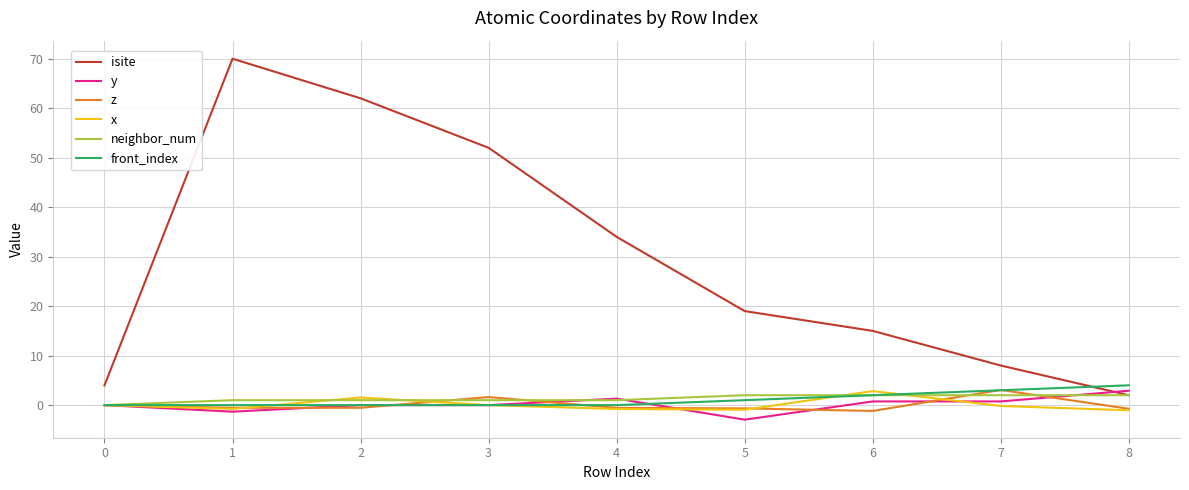

What are all the series names shown in the legend?

isite, y, z, x, neighbor_num, front_index